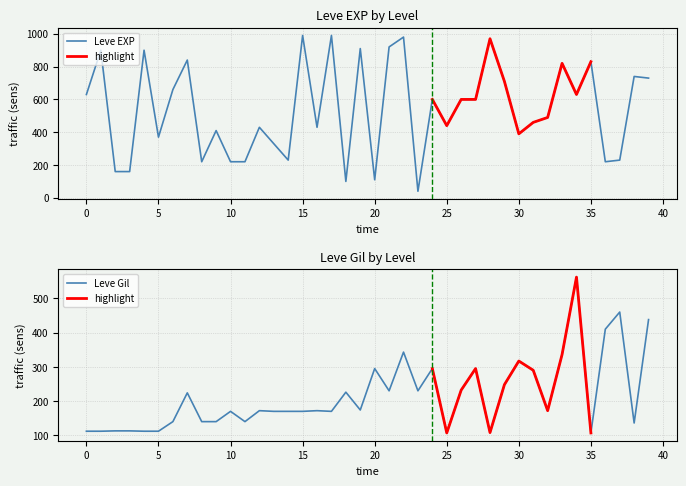

What is the minimum value for Leve Gil?

107